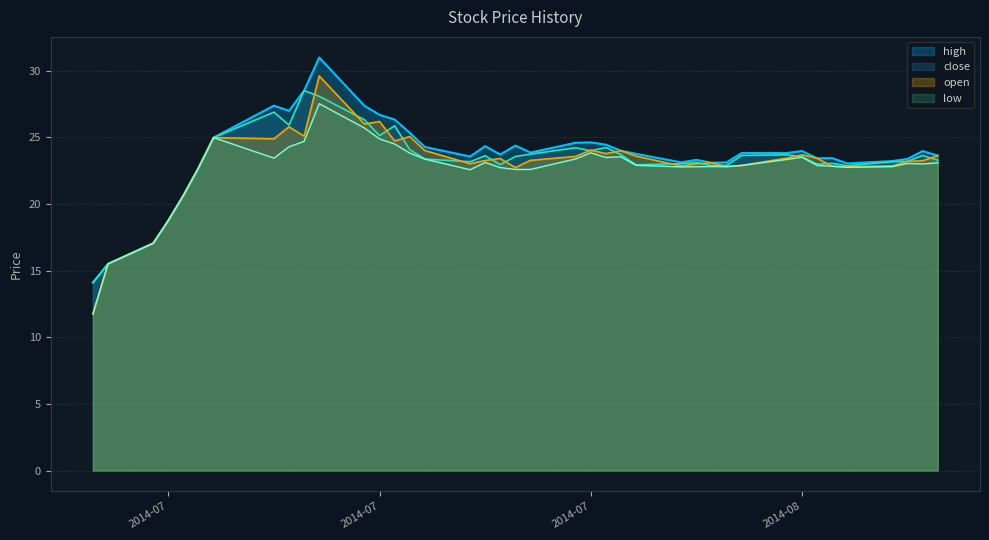

True or false: high and close cross at least once.

False